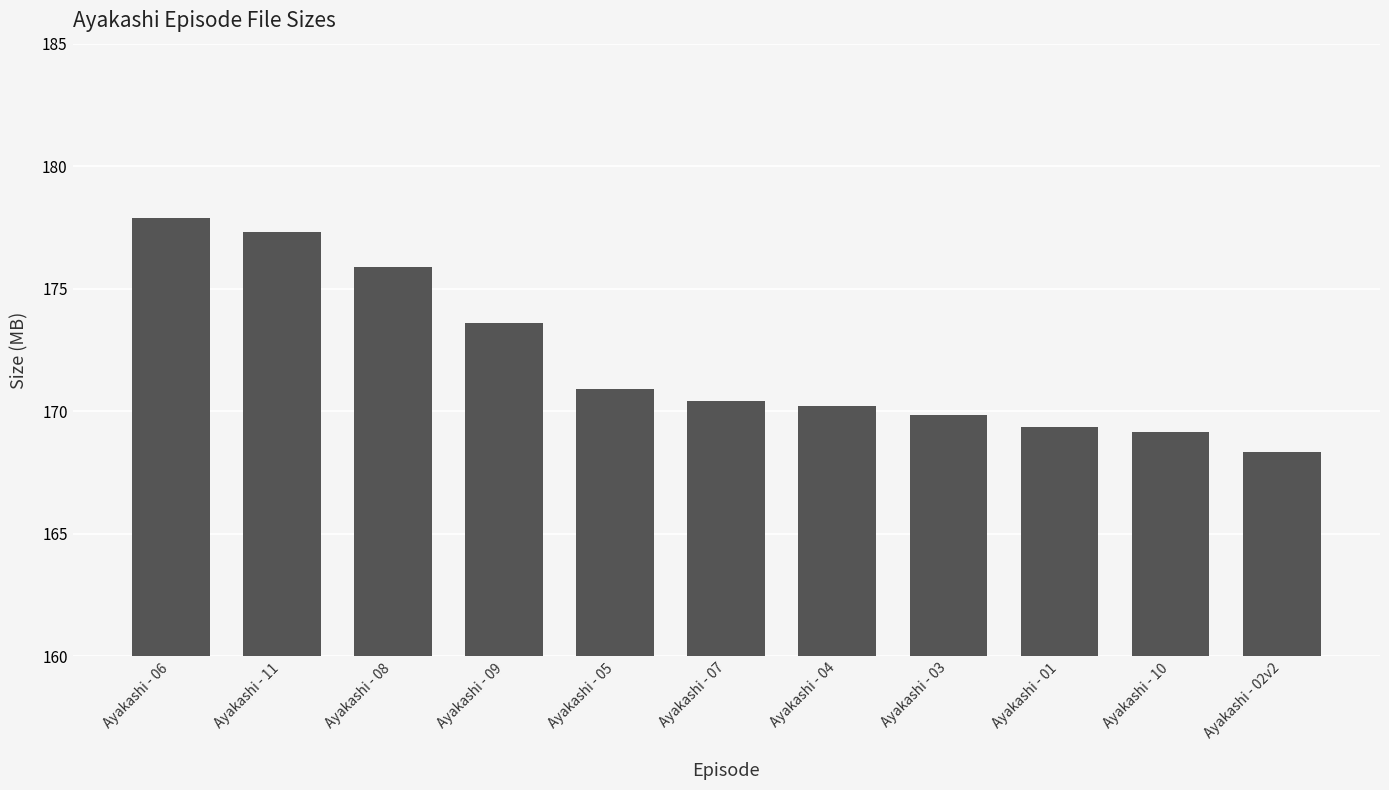

What is the label of the 3rd bar from the left?

Ayakashi - 08